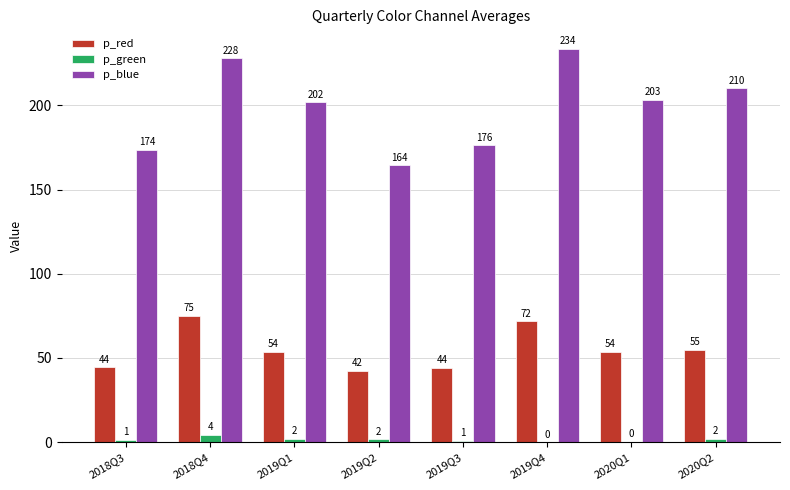

What is the sum of the p_green values at 2020Q2 and 2019Q3?

2.8